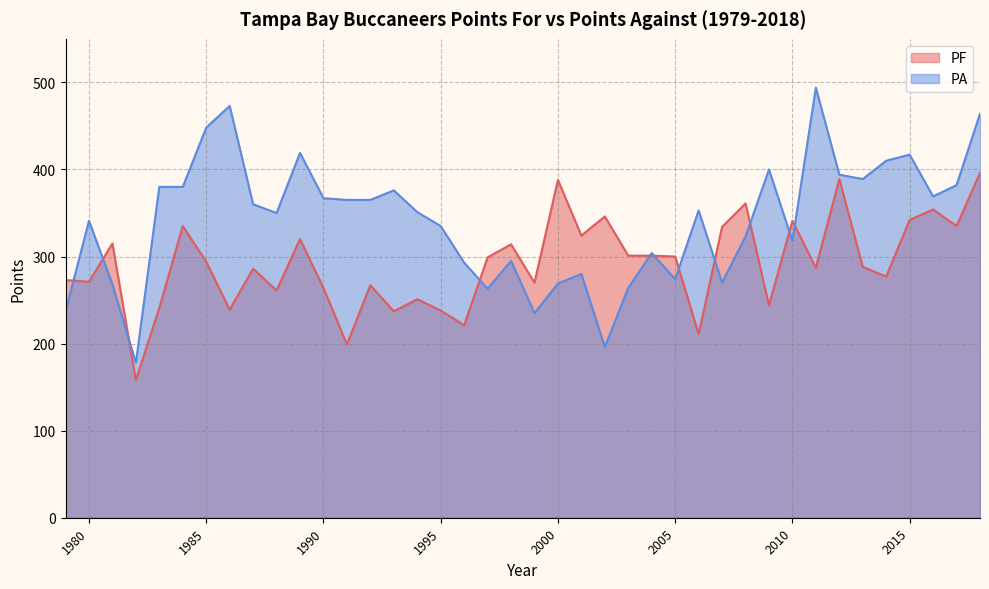

Which category has the highest value in the PF series?

2018